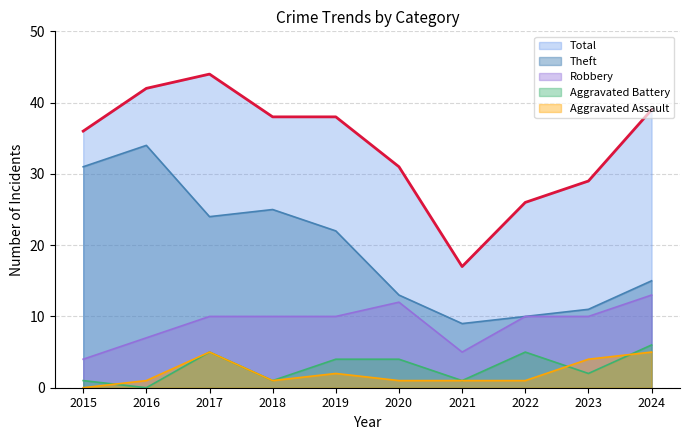

How many interior local peaks does the Theft series have?

2